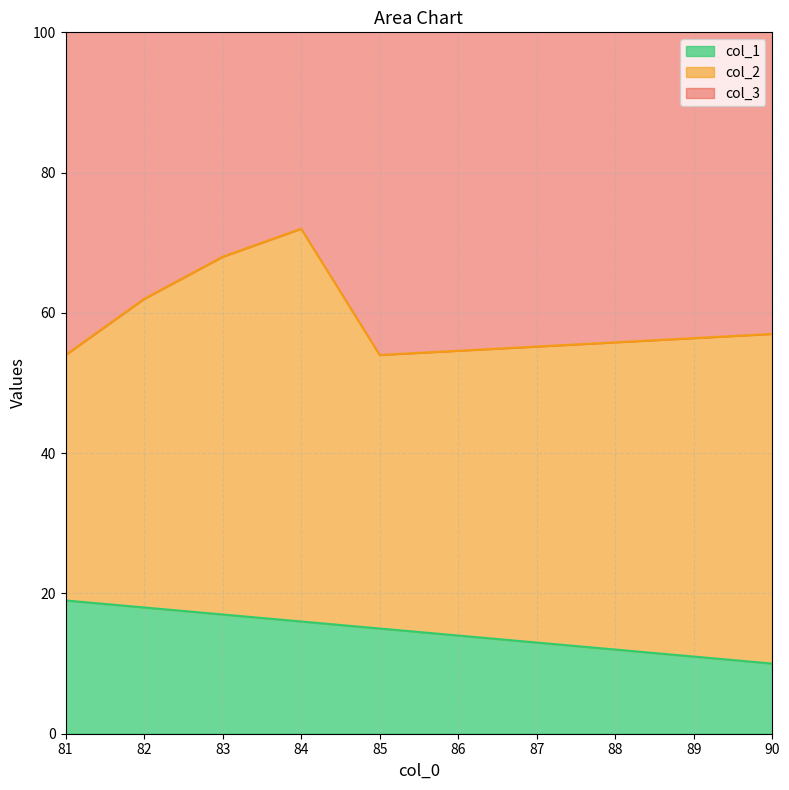

The col_1 series shows 16 at 90. True or false?

False